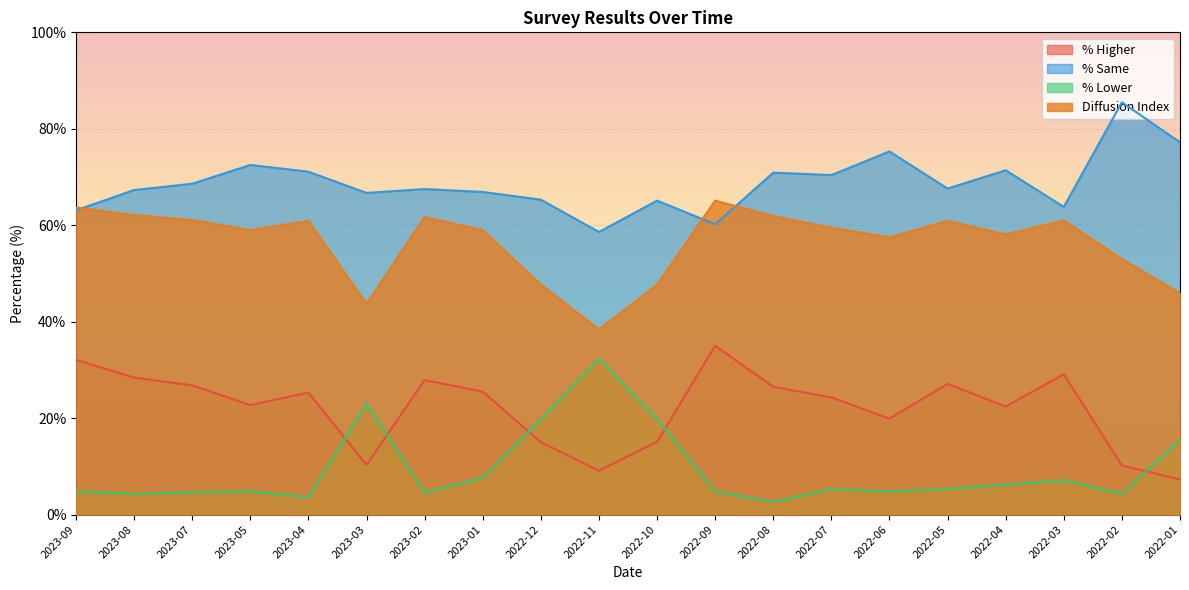

Rank the series by their average value, from highest to lowest.

% Same, Diffusion Index, % Higher, % Lower